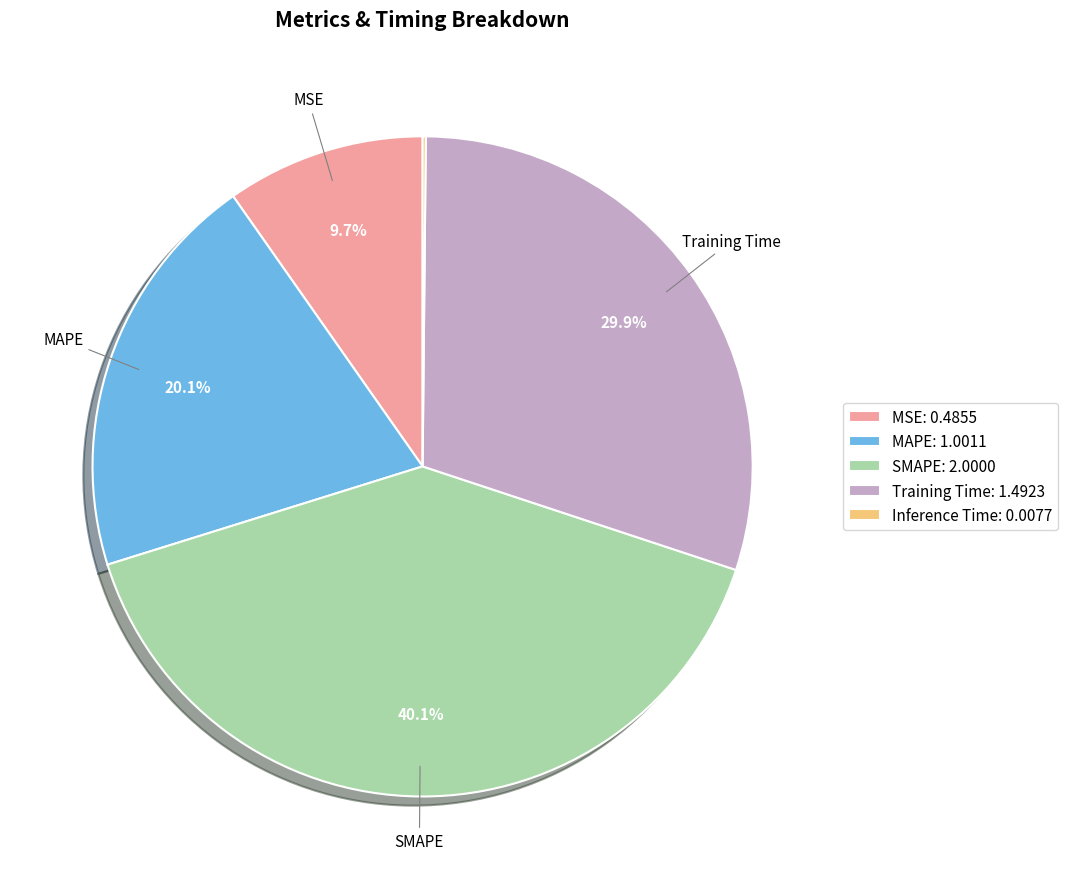

Between MSE: 0.4855 and MAPE: 1.0011, which is larger?

MAPE: 1.0011